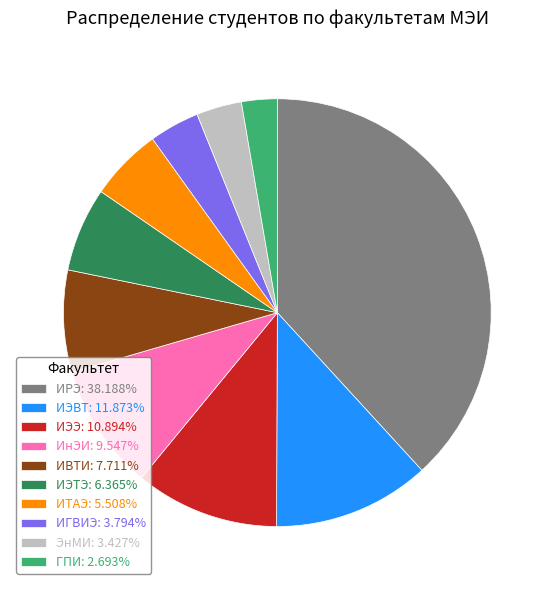

Approximately how many times larger is the value at ИнЭИ: 9.547% compared to ИЭТЭ: 6.365%?

1.5